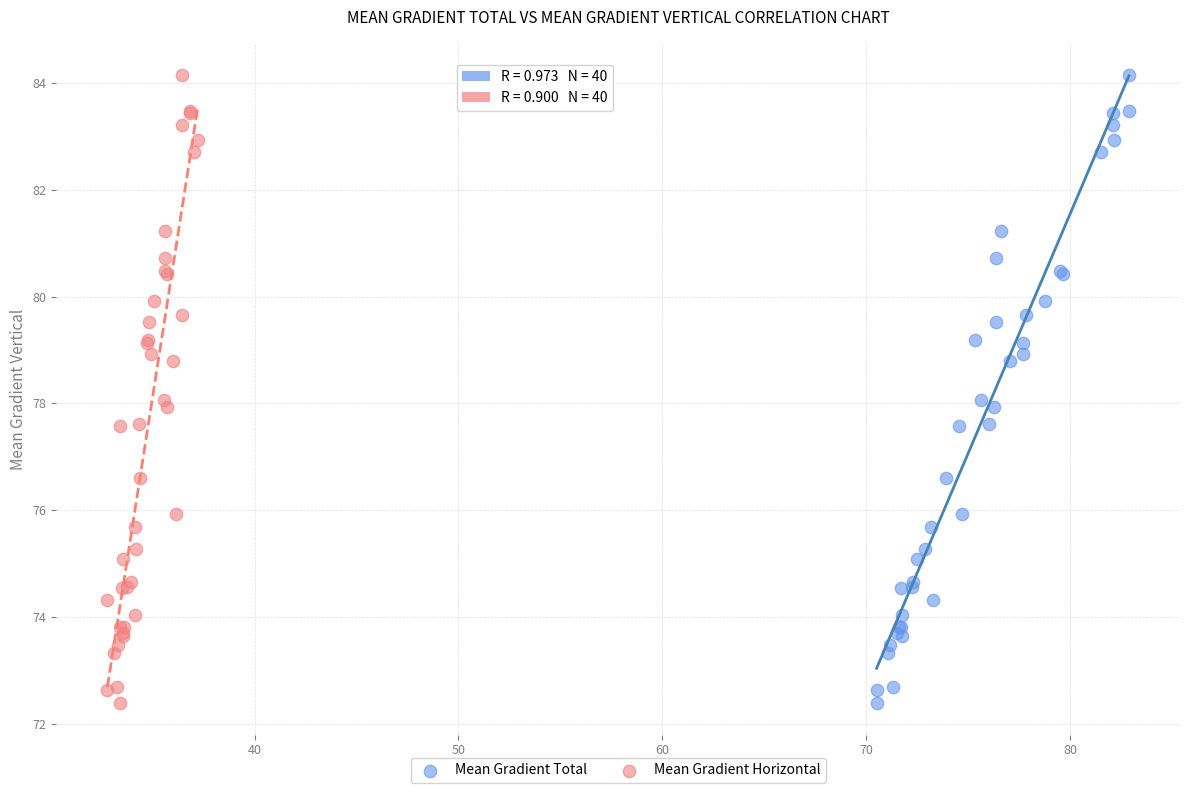

What are all the series names shown in the legend?

Mean Gradient Total, Mean Gradient Horizontal